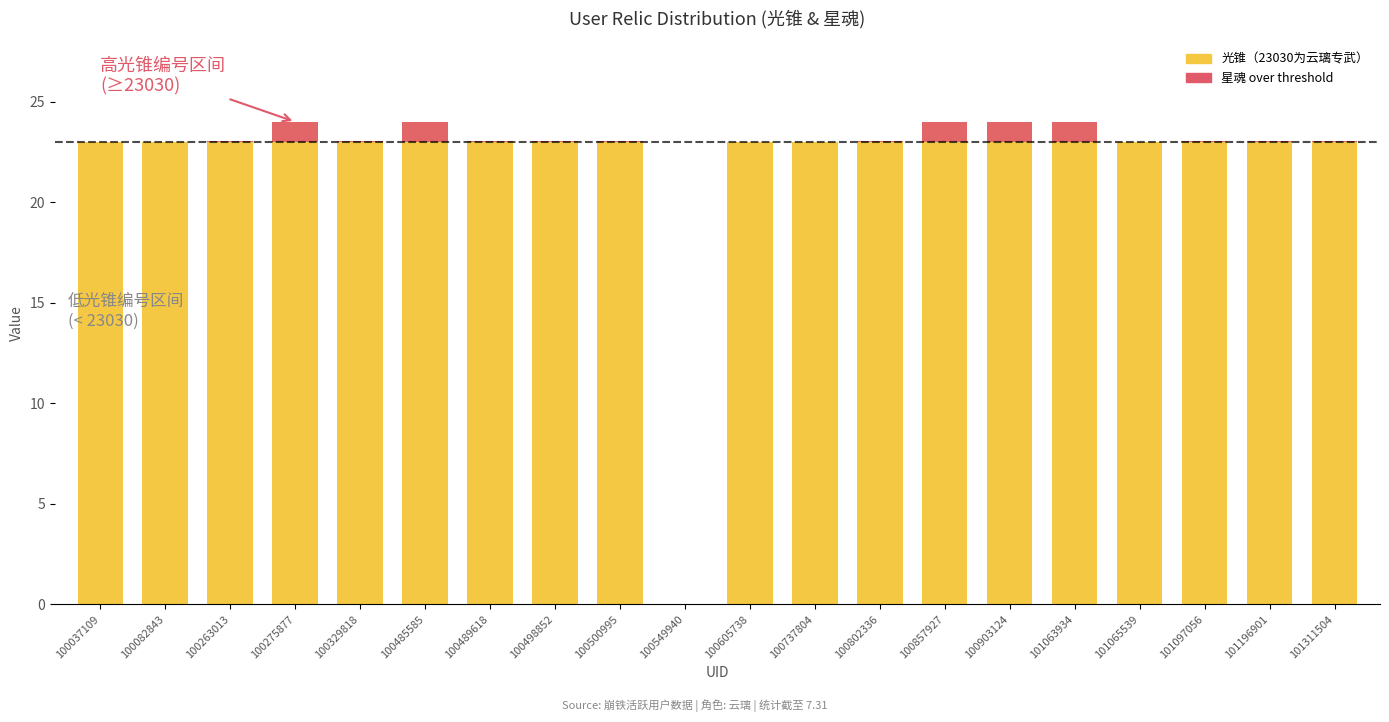

The value of 光锥（23030为云璃专武） at 100489618 is 23.0. True or false?

True